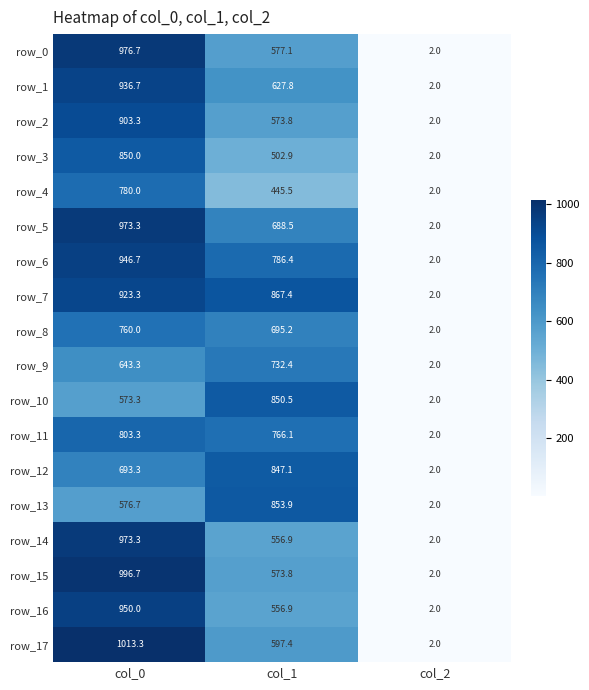

The value of row_6 at col_2 is 2.0. True or false?

True